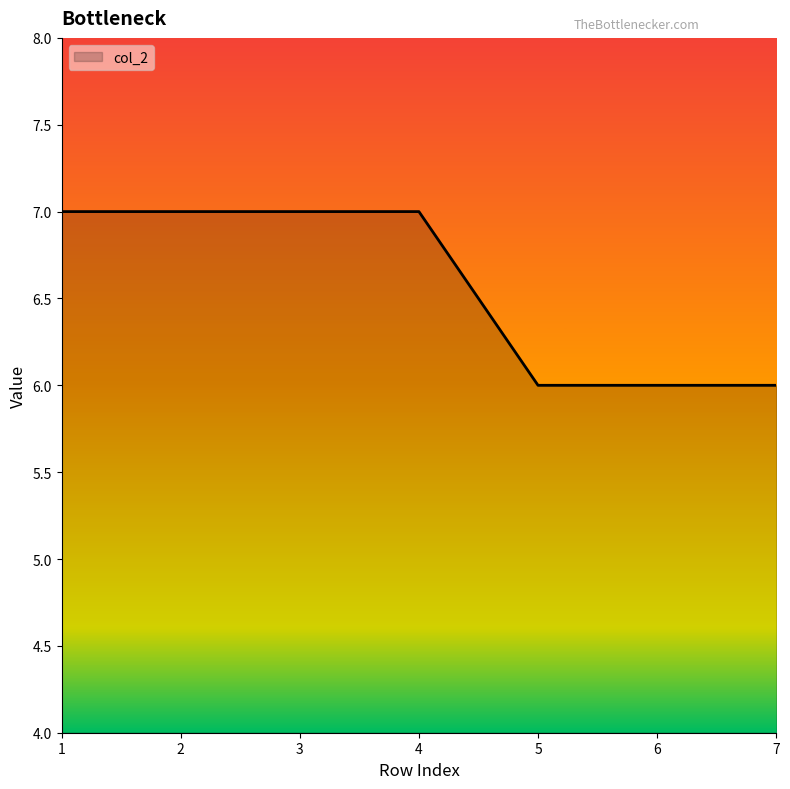

Count the number of categories in the chart.

7